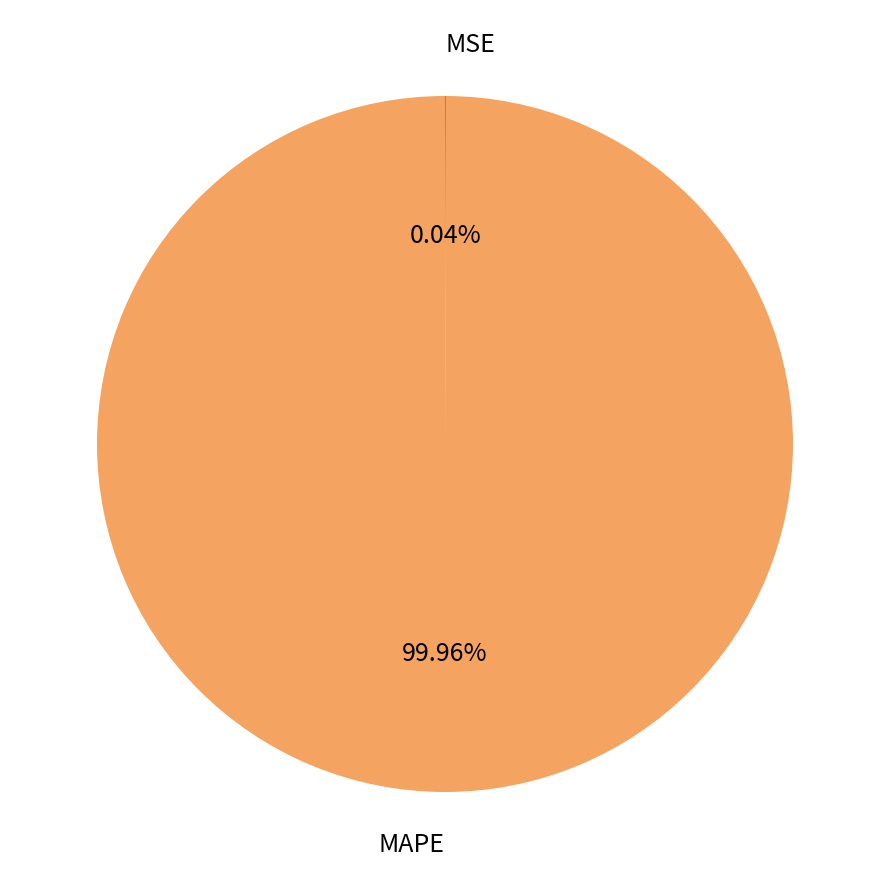

Which category accounts for the majority?

MAPE